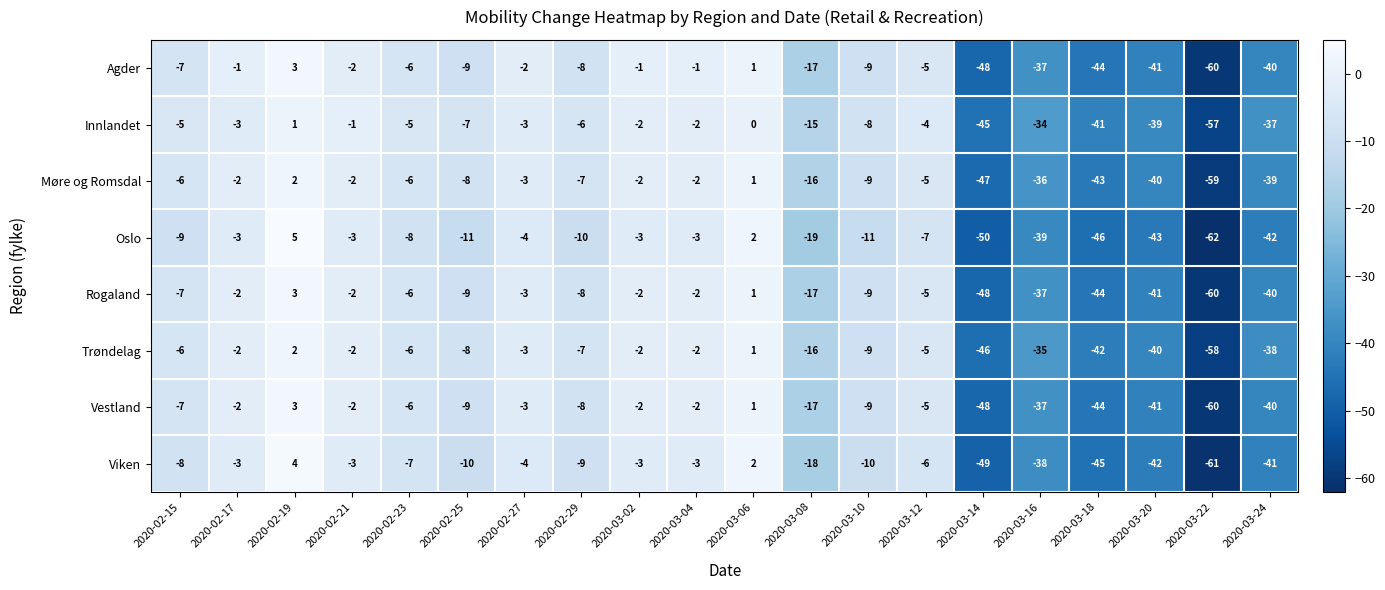

How many categories are shown in the chart?

20